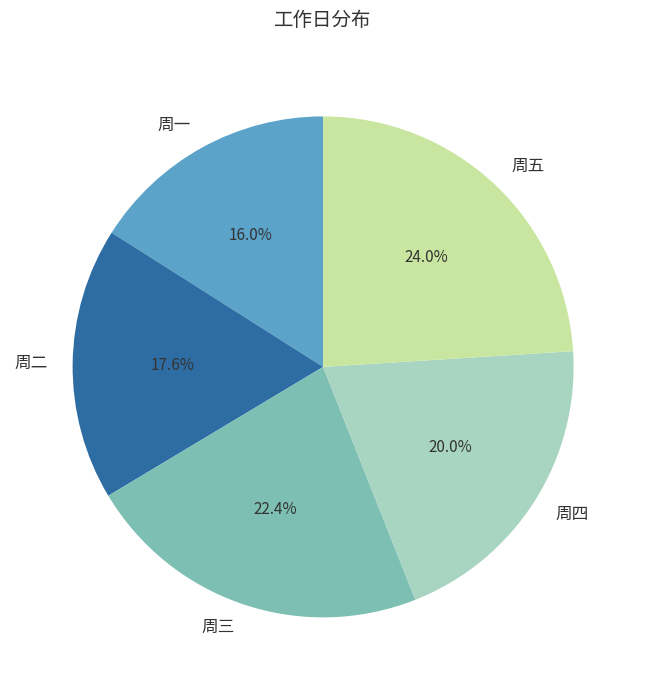

Is the sum of 周四 and 周五 greater than half?

No